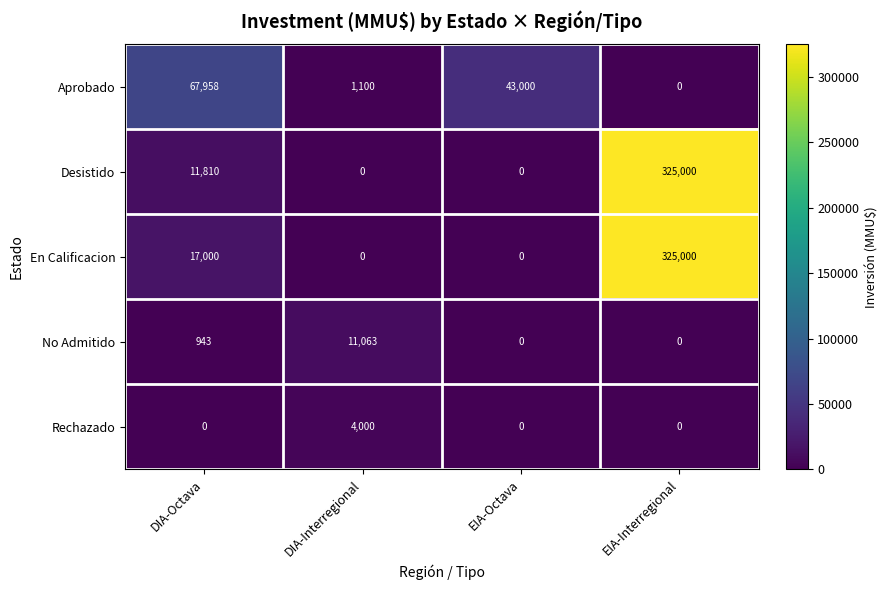

True or false: Aprobado has a value of 1794 at DIA-Interregional.

False